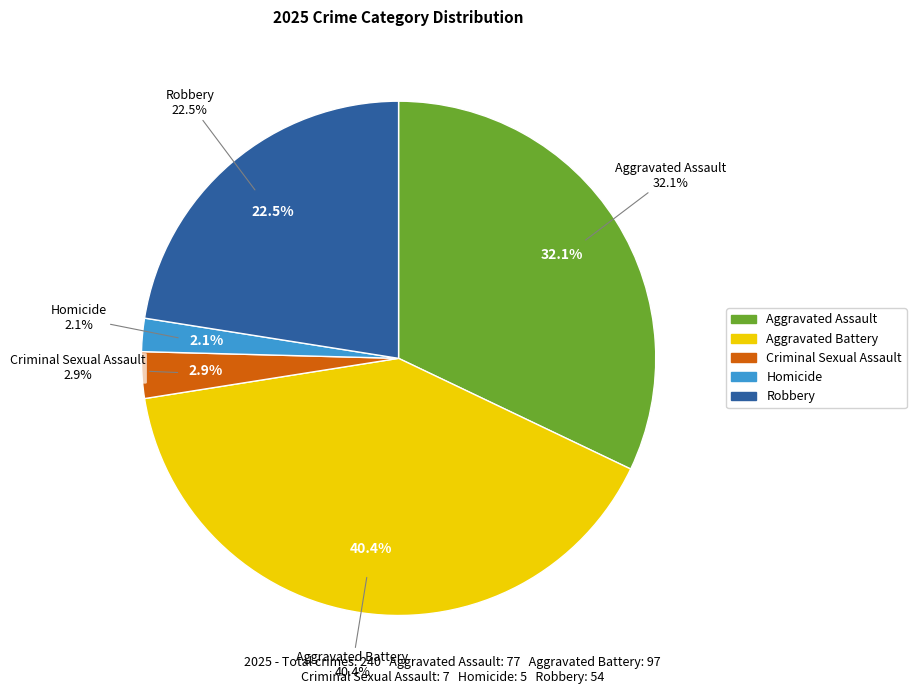

How many segments does this pie chart have?

5